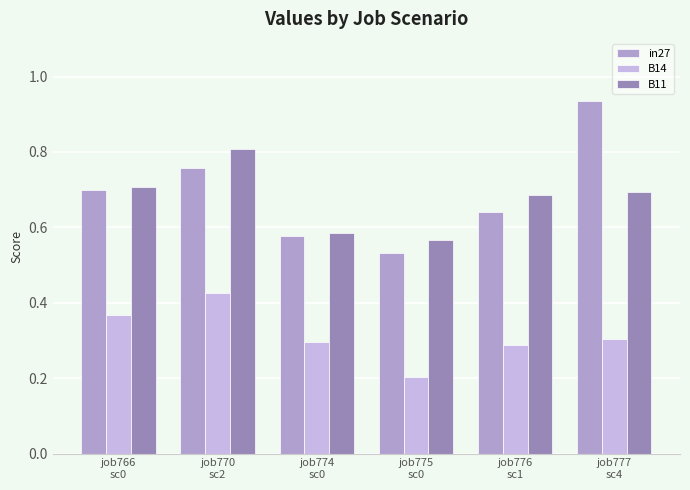

The B11 series shows 0.8 at job770
sc2. True or false?

True